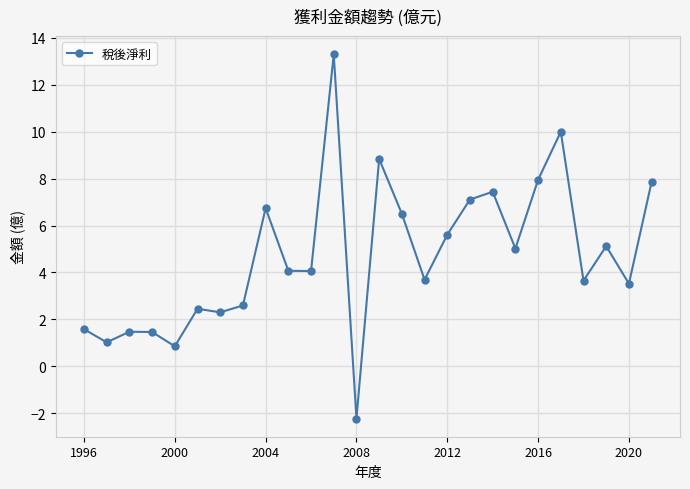

What is the maximum value shown in the chart?

13.3